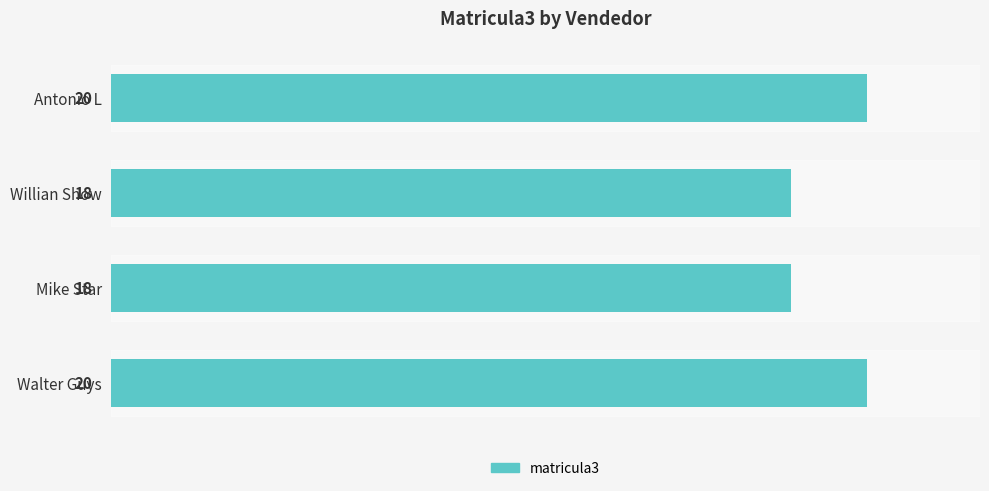

Count the values in the range 18 to 20.

4